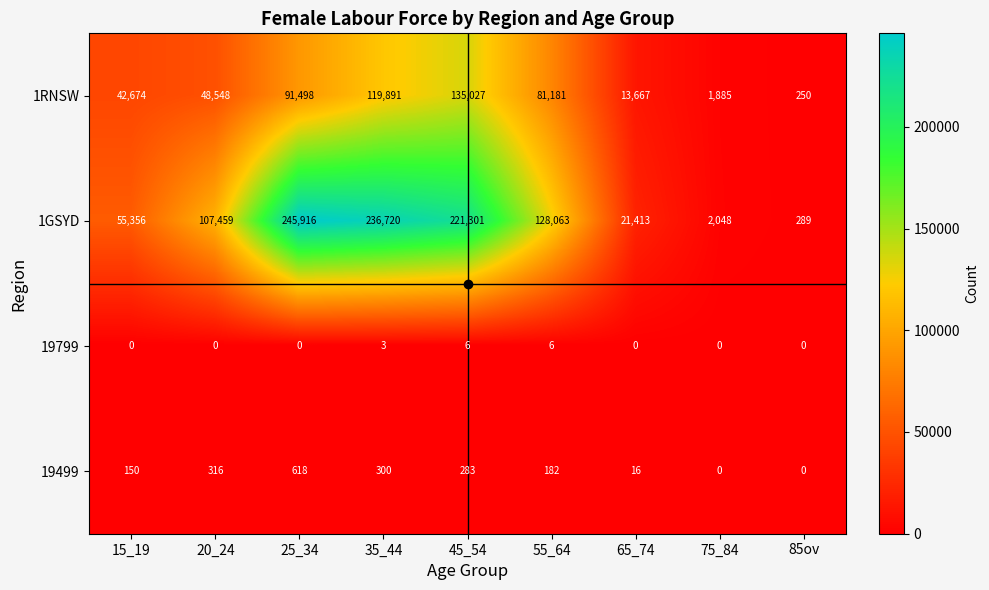

What is the maximum value shown in the chart?

245916